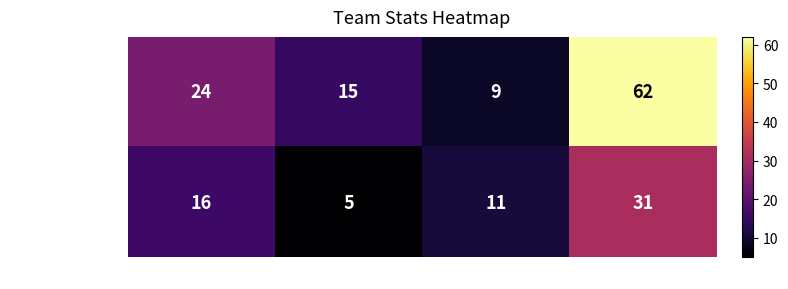

The value of team_khuudii at Win is 15. True or false?

True